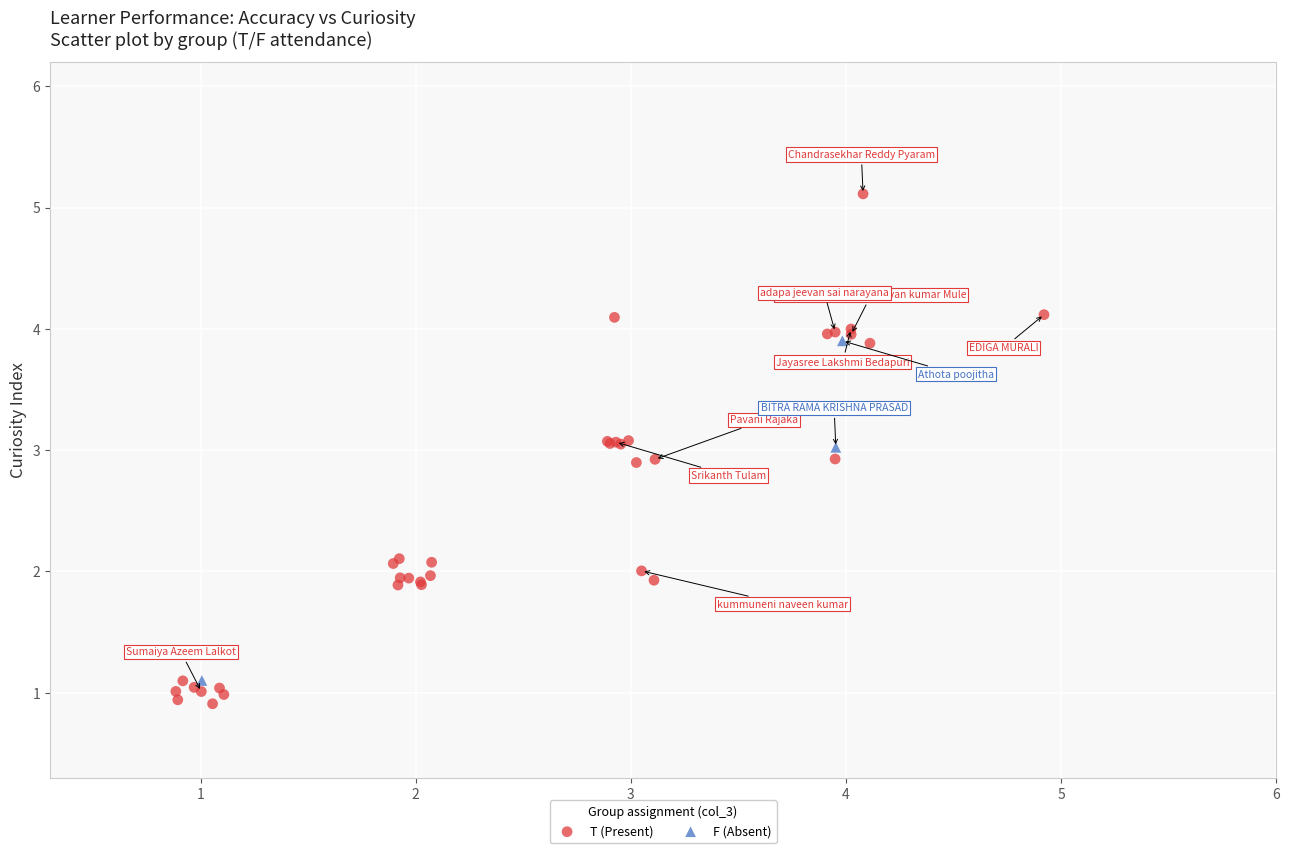

Which series reaches the maximum Y coordinate?

T (Present)